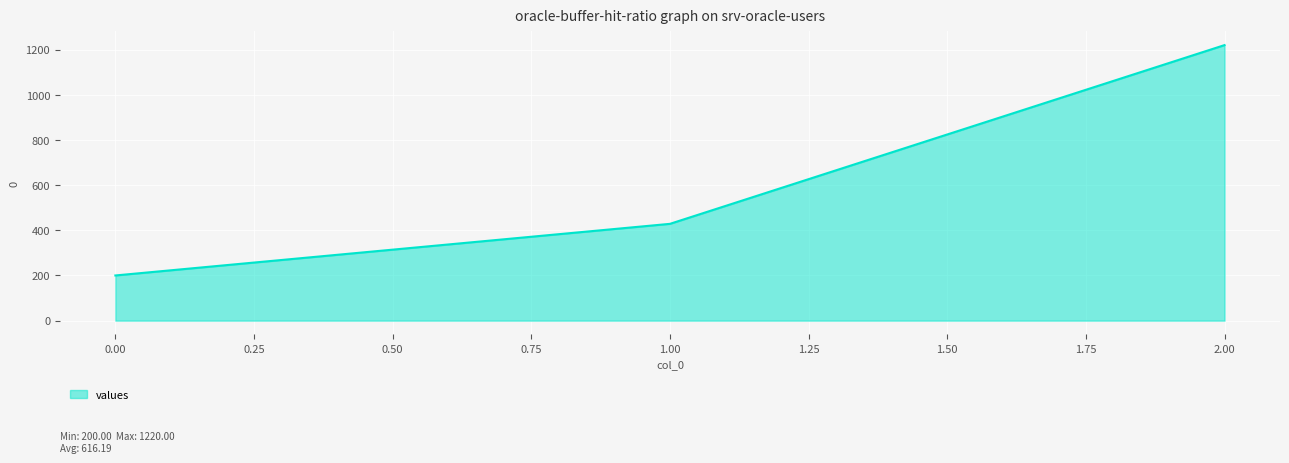

What is the maximum value shown in the chart?

1220.0